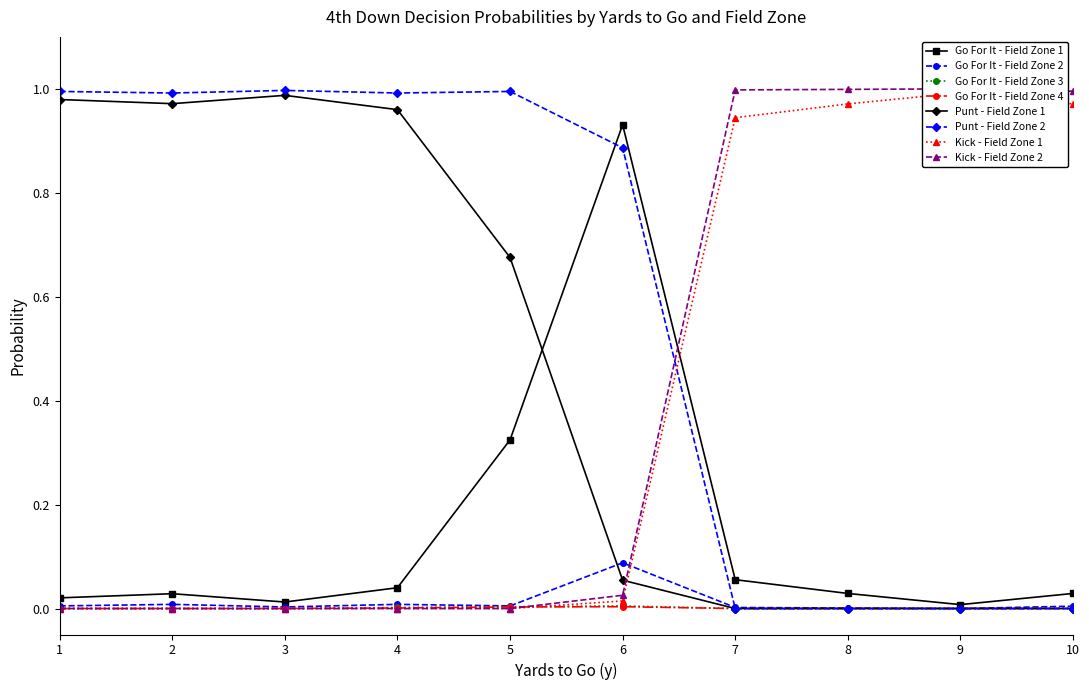

Which series has the widest spread of values?

kick_fz1